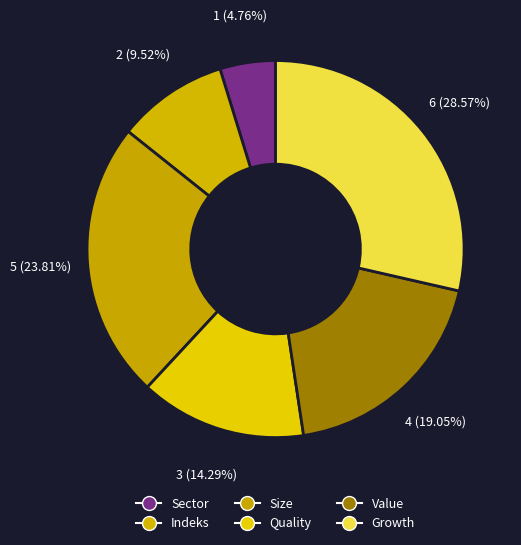

How many slices are in this pie chart?

6